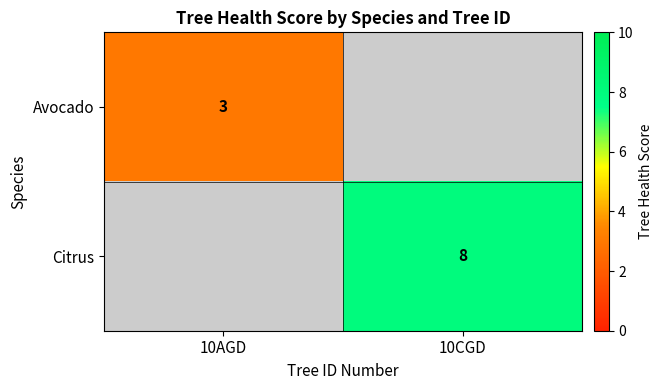

How many series are shown in this chart?

2